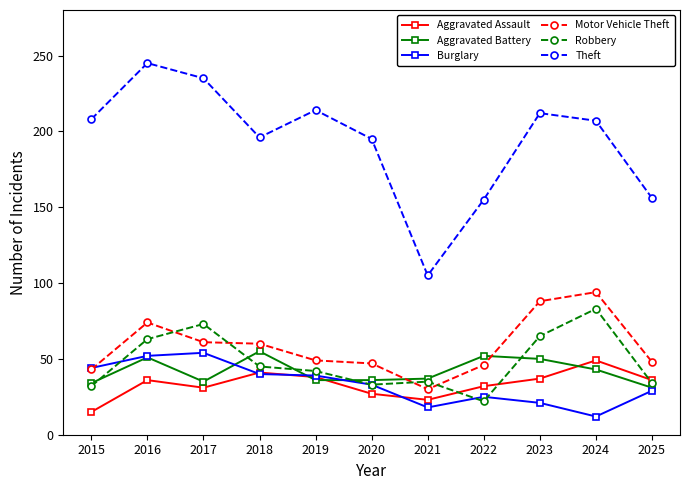

True or false: Robbery and Theft intersect in this chart.

False